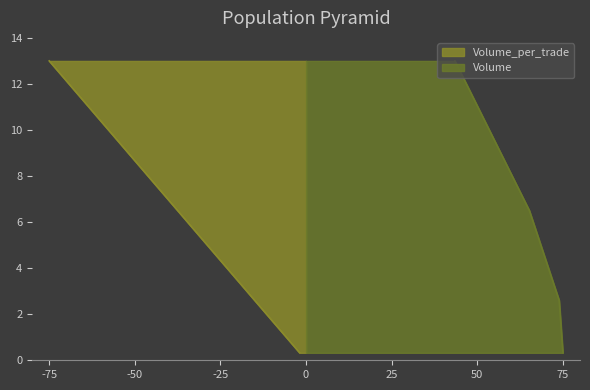

What is the greatest value displayed?

13.0